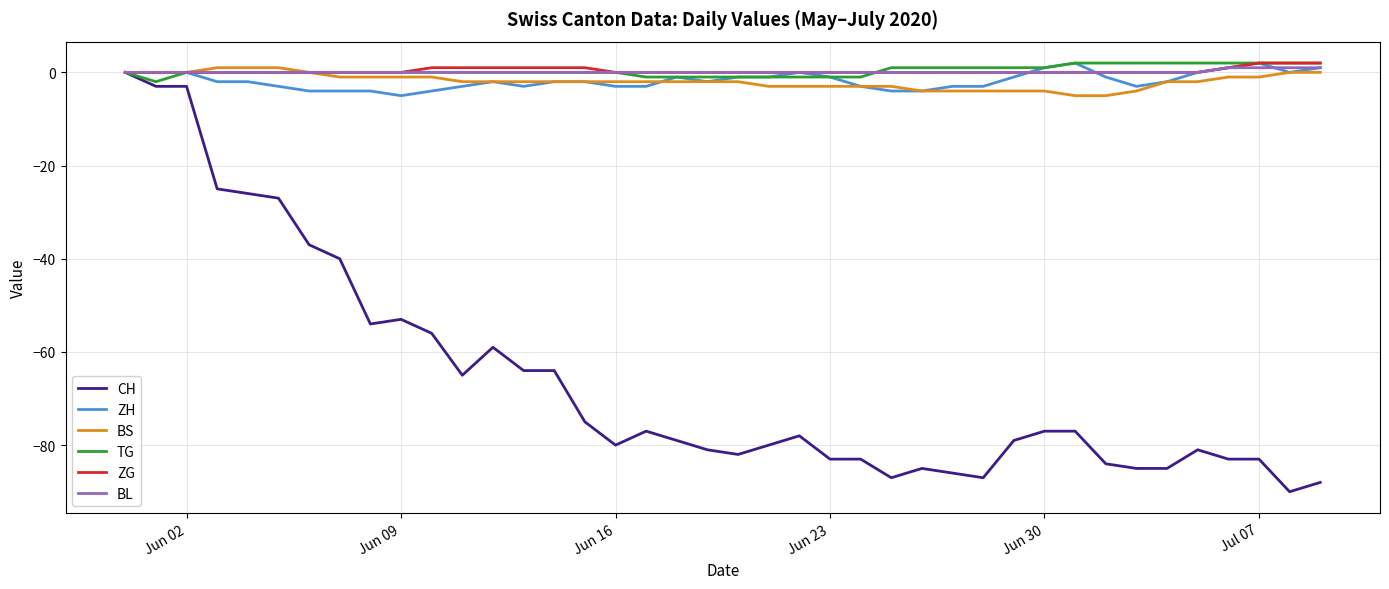

Which series has the largest range (max minus min)?

CH